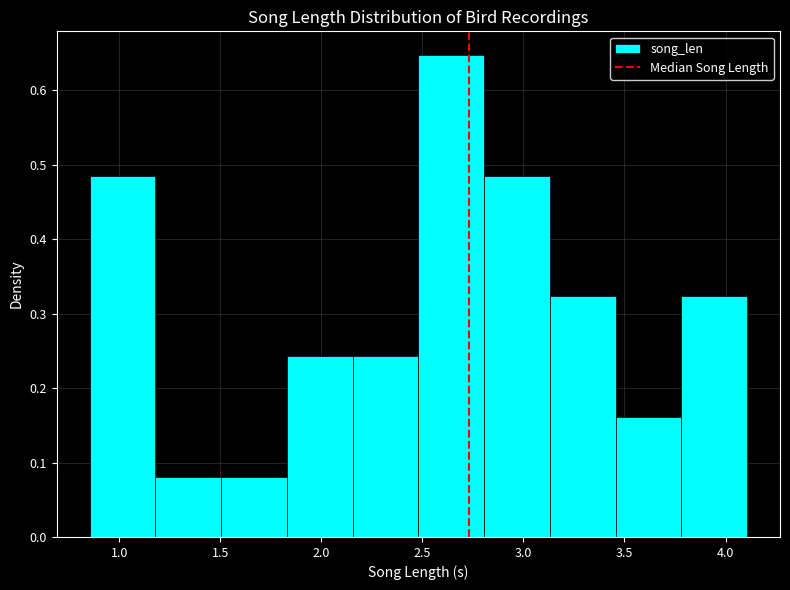

What is the height of the bar covering 2.15 to 2.50 on the x-axis? Neither the bar edges nor the heights are printed on the chart, so give them approximately, as read against the axes.

0.24